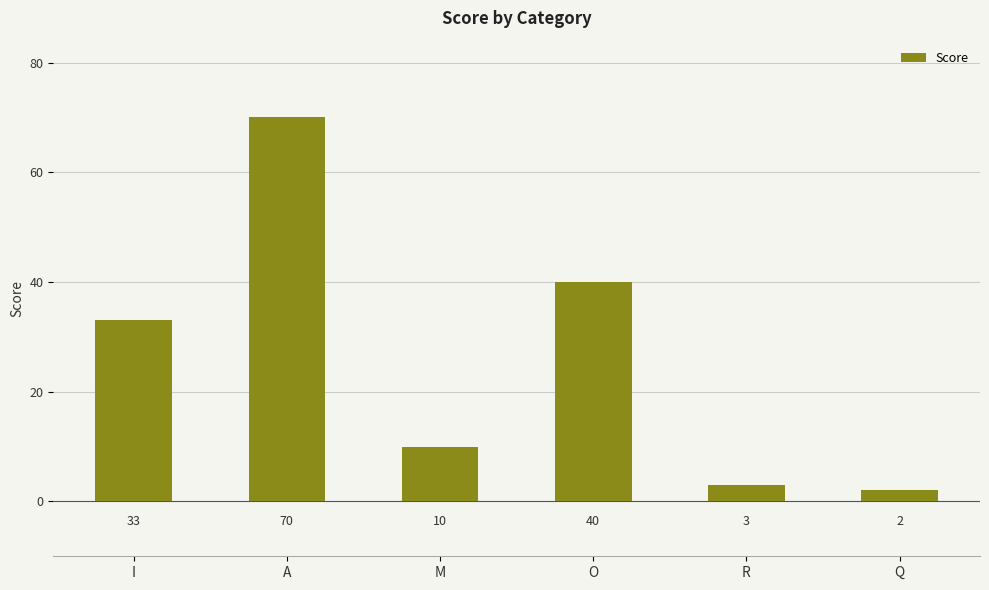

The chart shows a value of 44 at I. True or false?

False